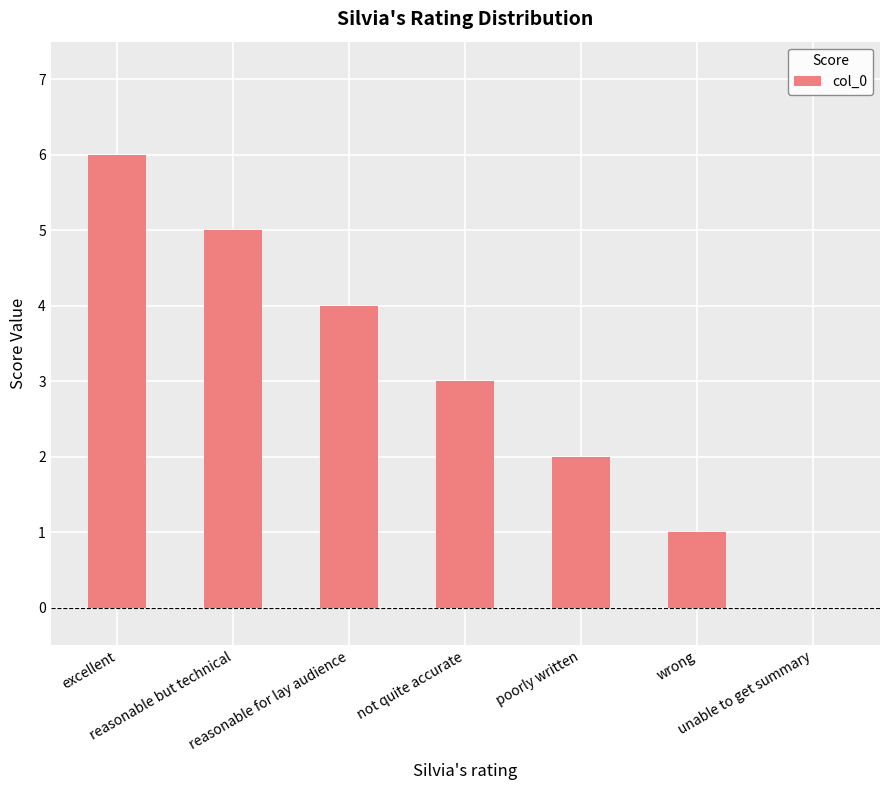

What is the greatest value displayed?

6